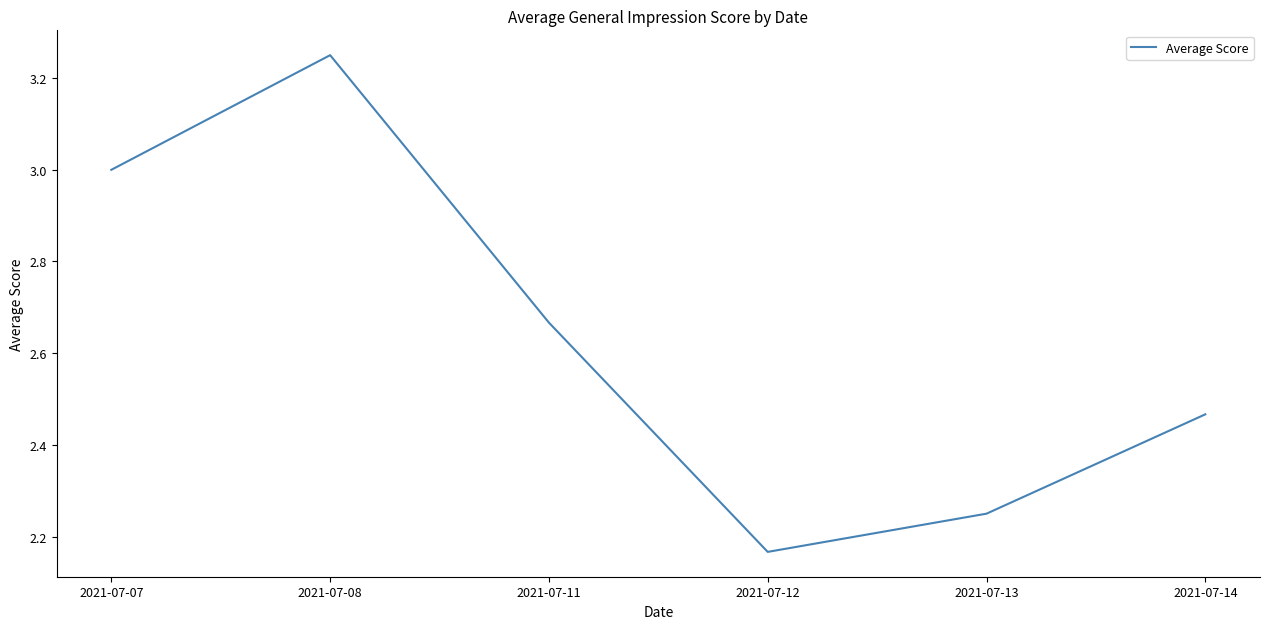

How many values are between 2 and 3?

5